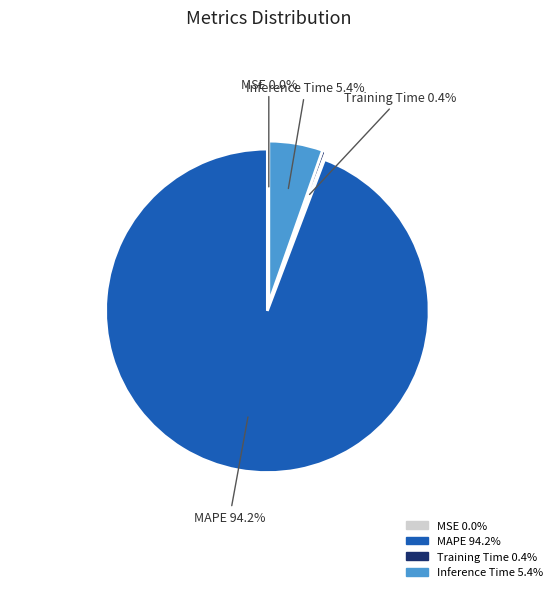

To the nearest percent, what is the difference between the largest and smallest slice percentages?

94%